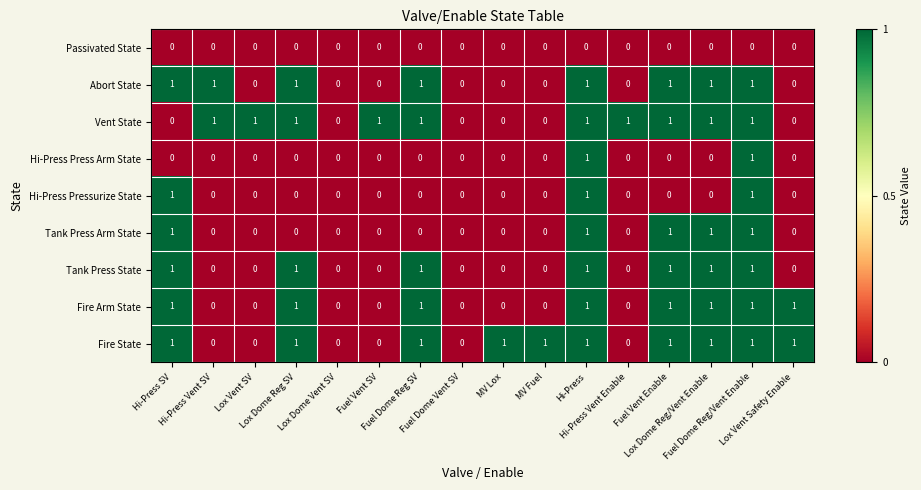

What is the sum of all Tank Press Arm State values?

5